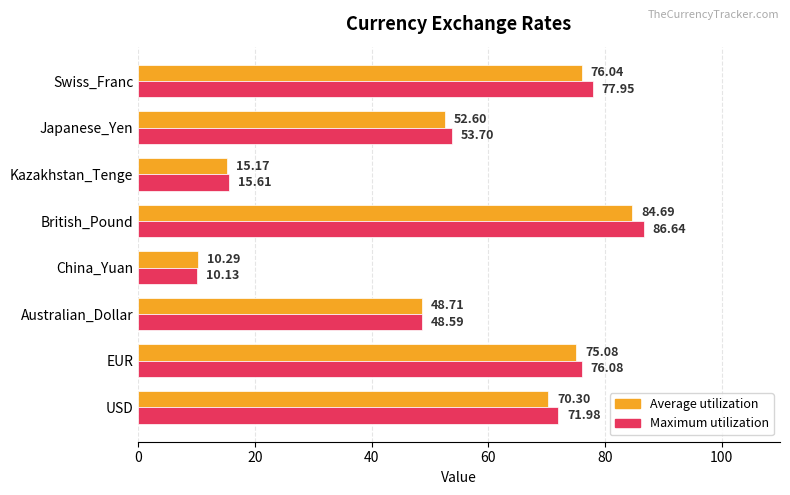

Which series has the largest range (max minus min)?

Maximum utilization